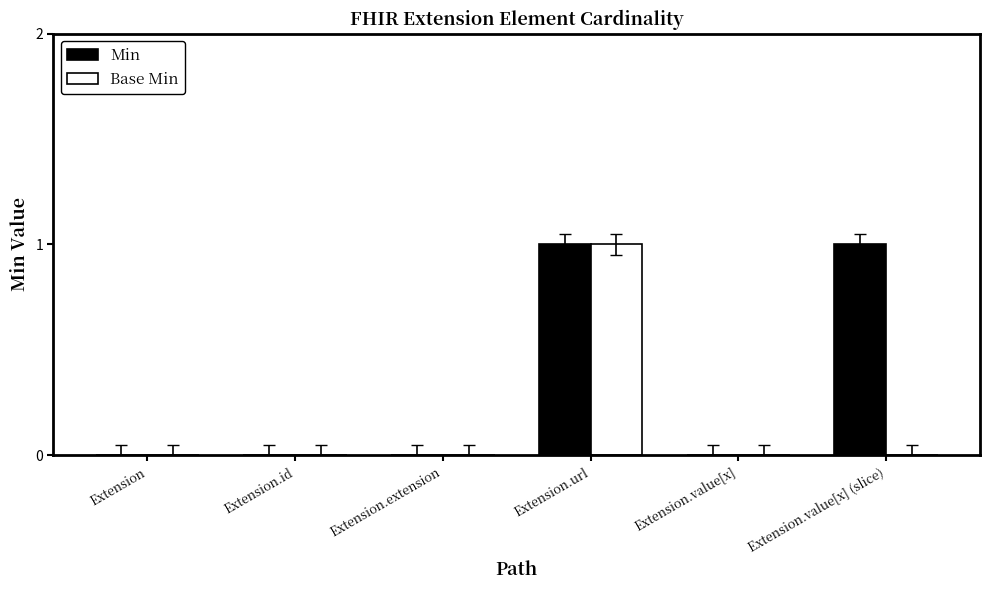

Count the number of categories in the chart.

6